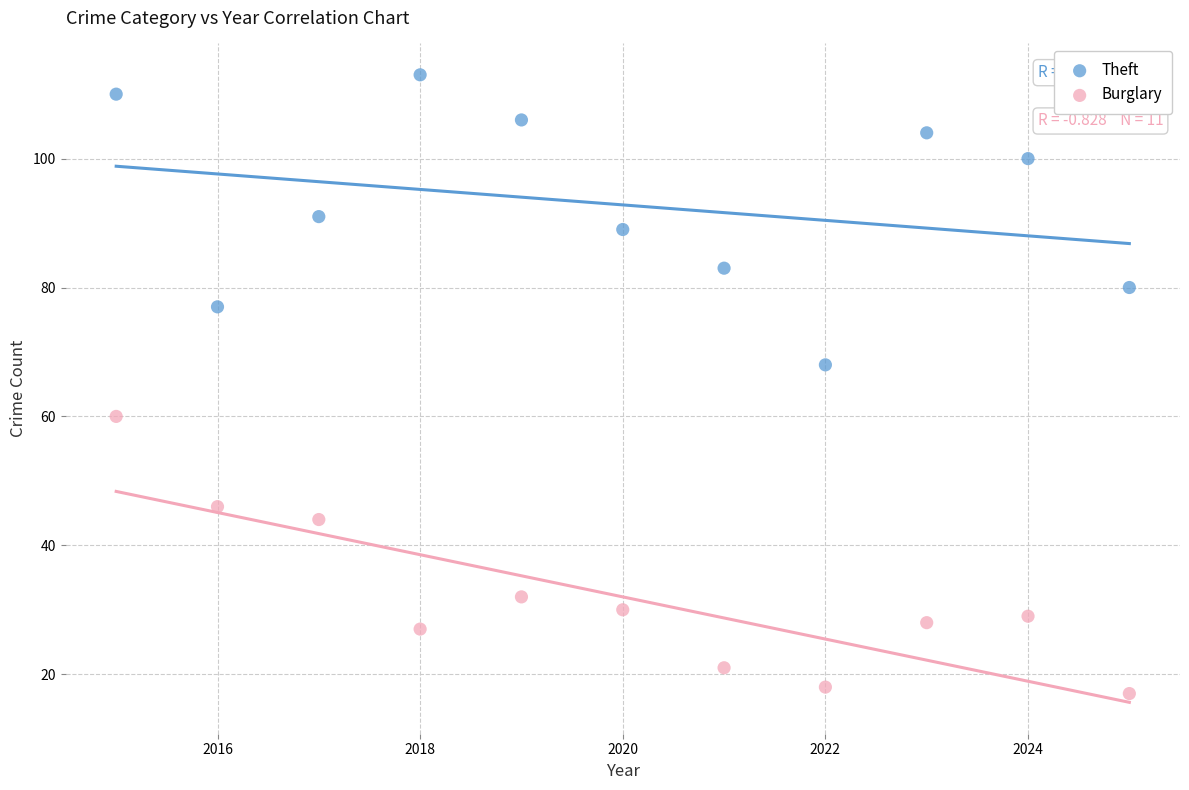

Which series contains the lowest Y value?

Burglary